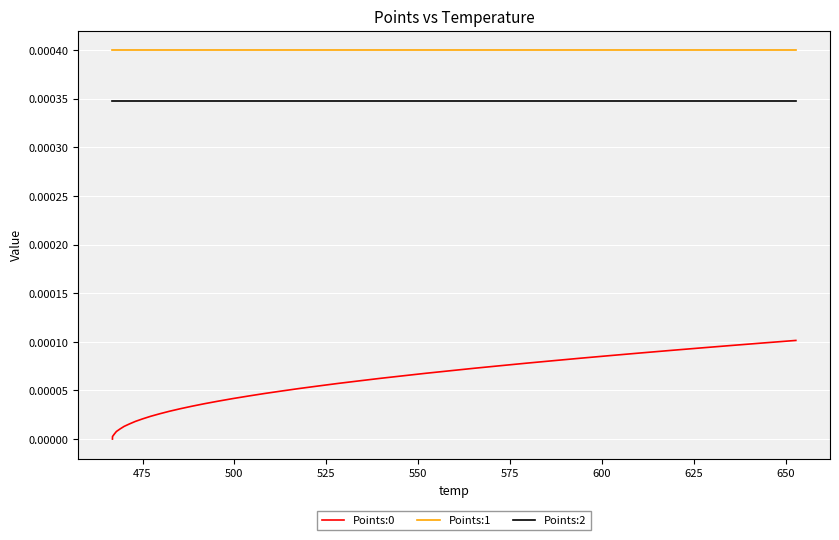

How many distinct data groups are displayed?

3